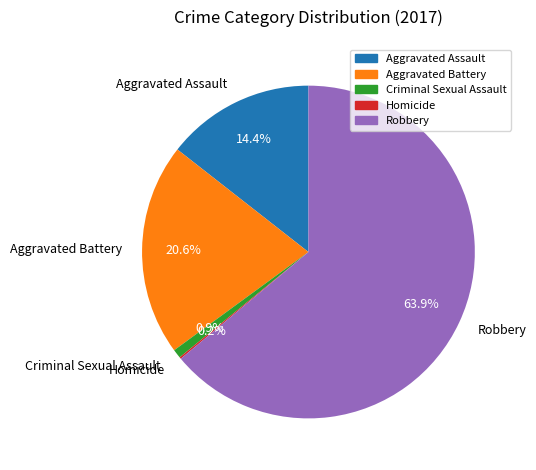

Which has a higher value, Criminal Sexual Assault or Aggravated Assault?

Aggravated Assault